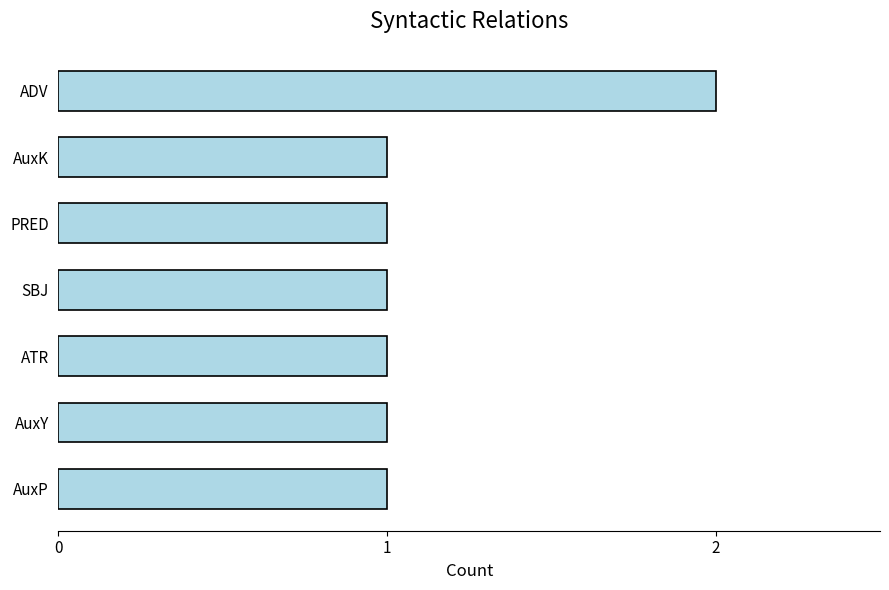

The value at PRED is 1. True or false?

True